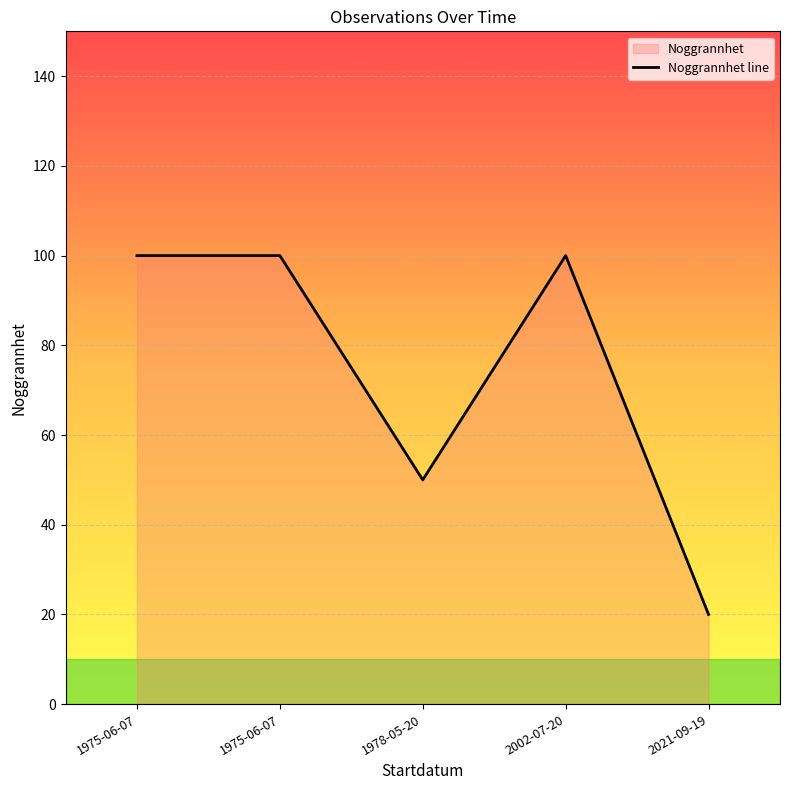

Which has a higher value, 1978-05-20 or 2002-07-20?

2002-07-20